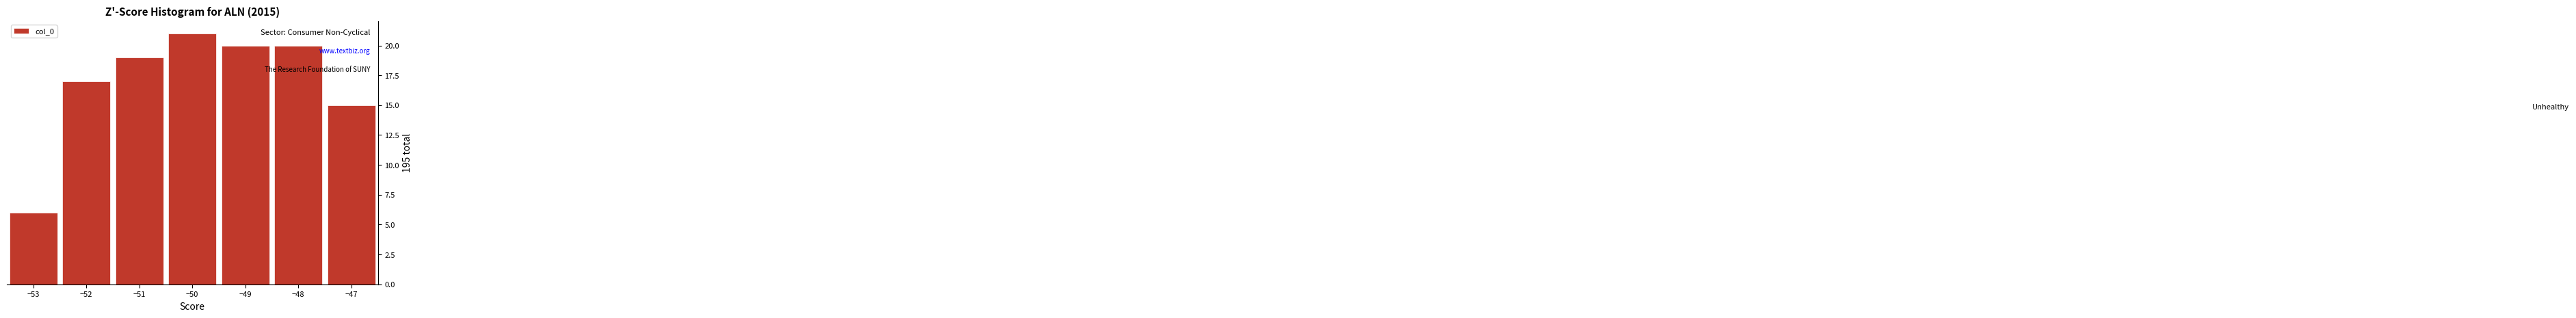

Reading left to right, list every bar in this chart as the range it spans on the x-axis followed by its height. The values are not printed on the chart, so give them approximately, as read against the axis.

-53.5 to -52.5: 6
-52.5 to -51.5: 17
-51.5 to -50.5: 19
-50.5 to -49.5: 21
-49.5 to -48.5: 20
-48.5 to -47.5: 20
-47.5 to -46.5: 15